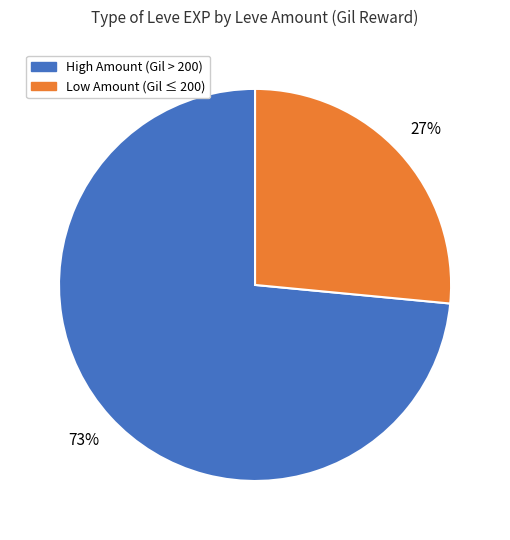

To the nearest percent, what is the average slice percentage?

50%